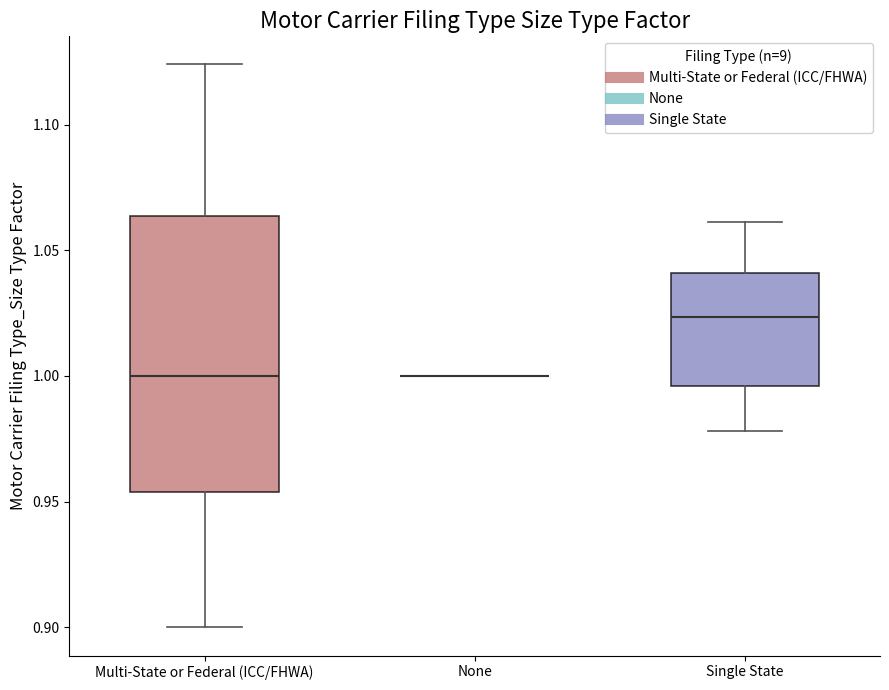

Reading left to right, transcribe this box plot: for each box, give where its median line is, the range the box spans, and where its two whiskers end, as read against the y-axis. The values are not printed on the chart, so give them approximately, as read against the axis.

Multi-State or Federal (ICC/FHWA): median 1.000, box 0.955 to 1.065, whiskers 0.900 to 1.125
None: box collapsed to a line at 1.000, whiskers 1.000 to 1.000
Single State: median 1.025, box 0.995 to 1.040, whiskers 0.980 to 1.060